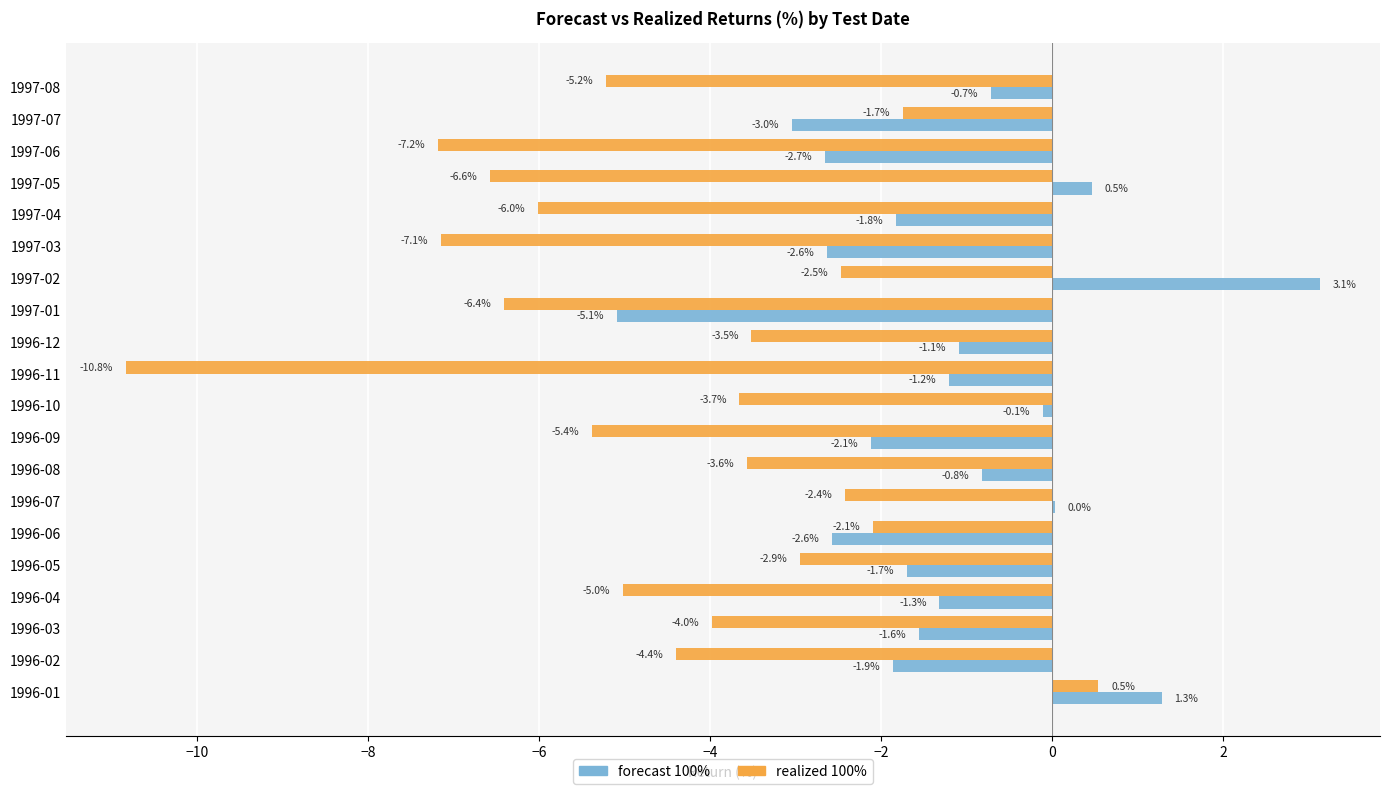

Where is realized 100% nearest to the value -5?

1996-04